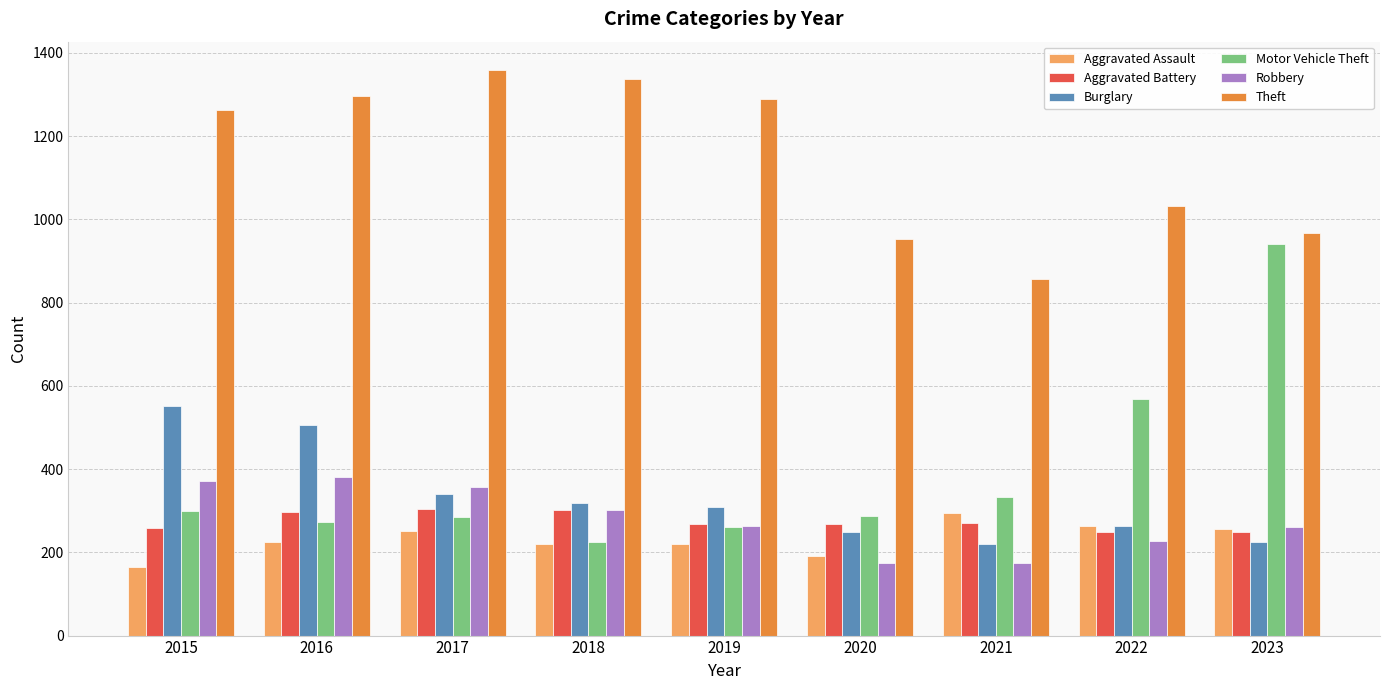

What is the value of the Robbery bar at the 1st from the left?

372